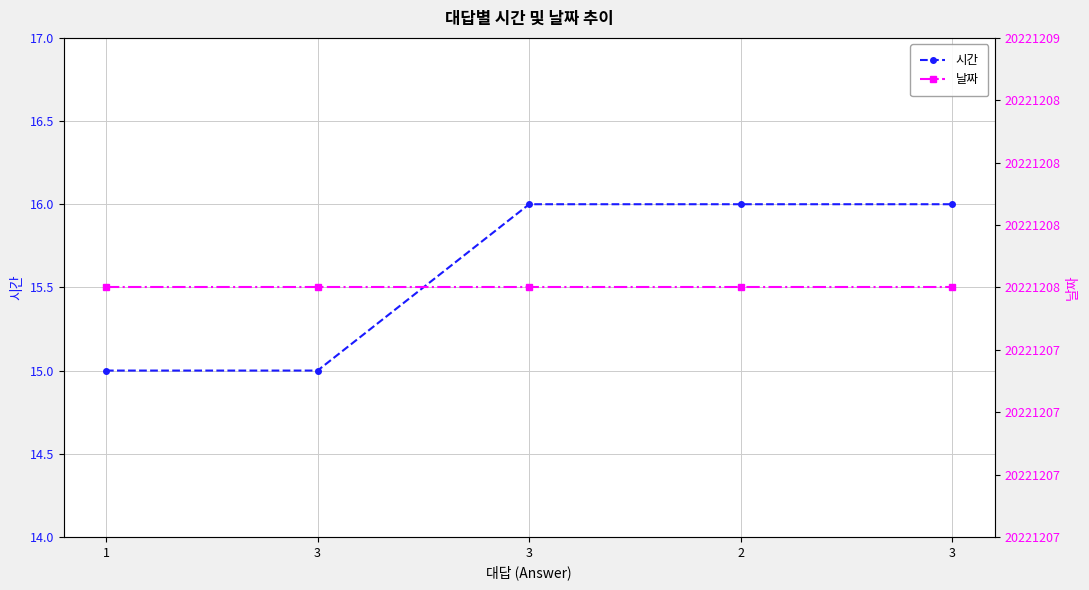

The 날짜 series shows 20221208 at 1. True or false?

True